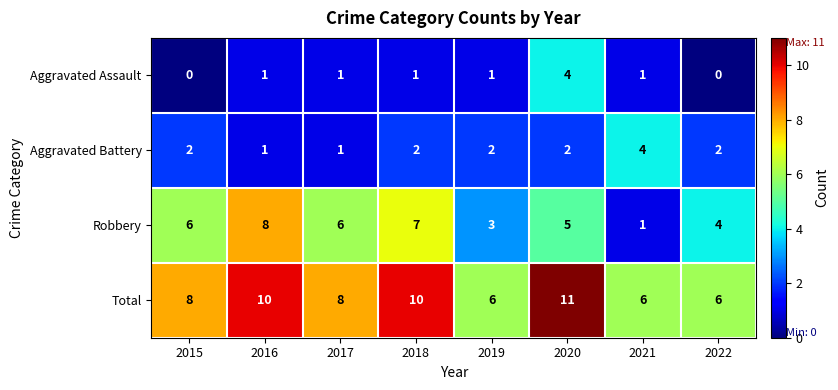

What is the sum of the Total values at 2018 and 2022?

16